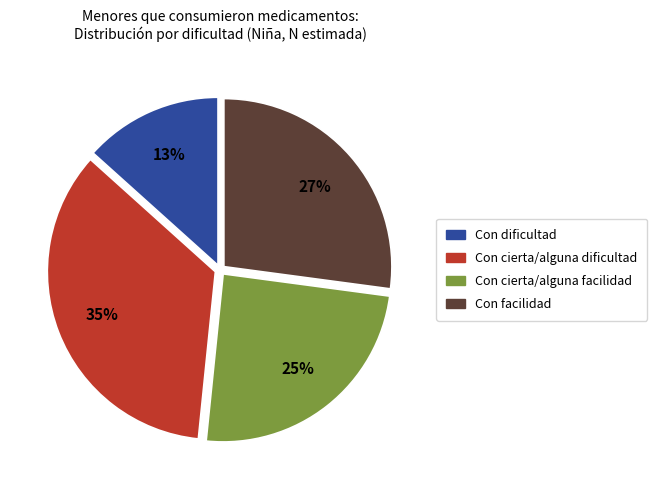

Do Con facilidad and Con cierta/alguna dificultad together represent more than half of the pie?

Yes